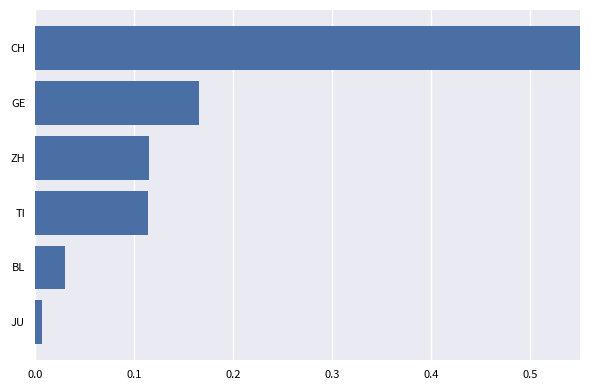

Reading right to left, list all the values displayed in this chart.

1.0	0.2	0.1	0.1	0.0	0.0